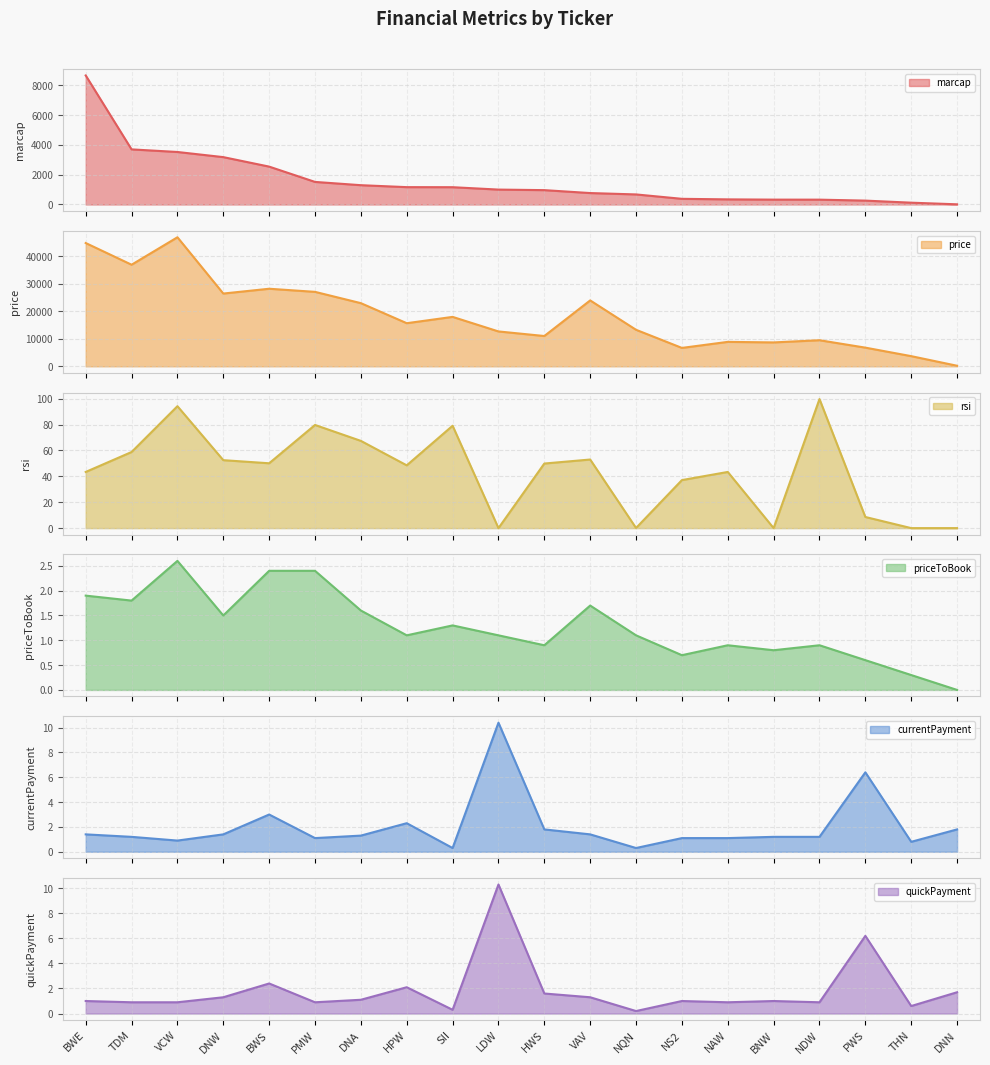

What are all the series names shown in the legend?

marcap, price, rsi, priceToBook, currentPayment, quickPayment